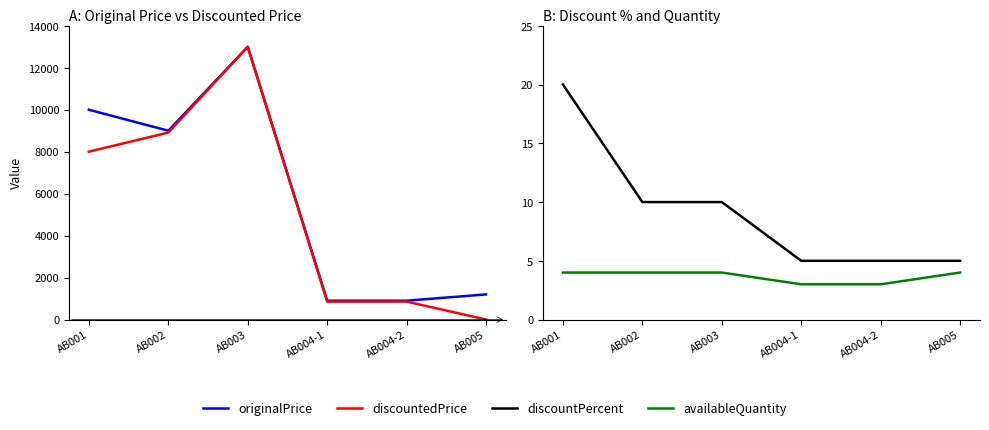

How many lines are shown in the chart?

4